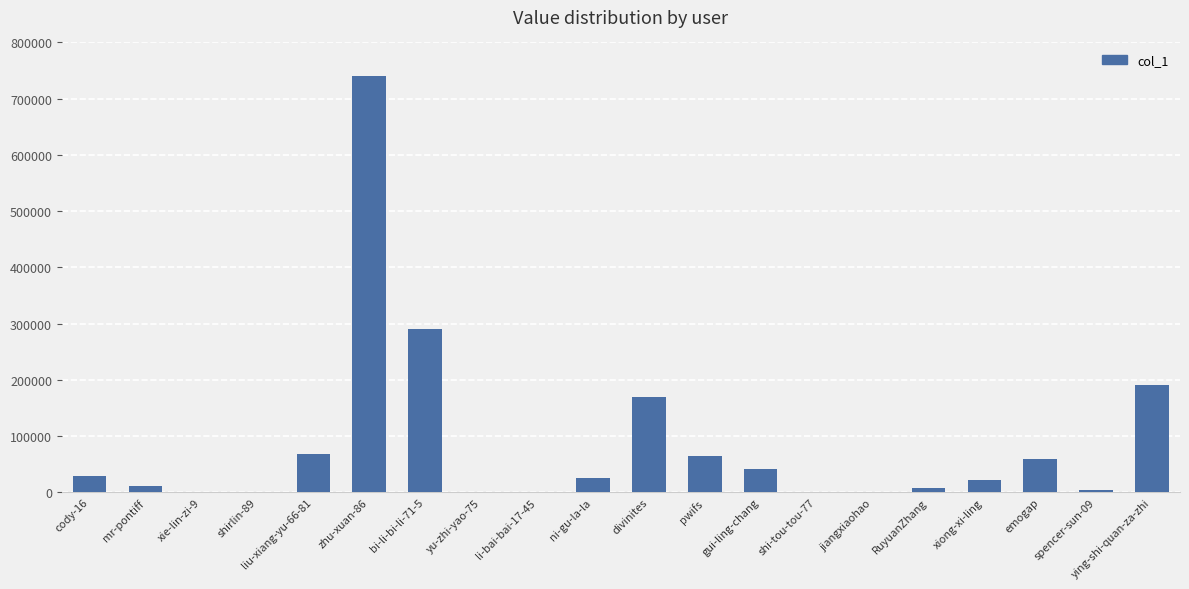

What is the change in value from cody-16 to xie-lin-zi-9?

-29764